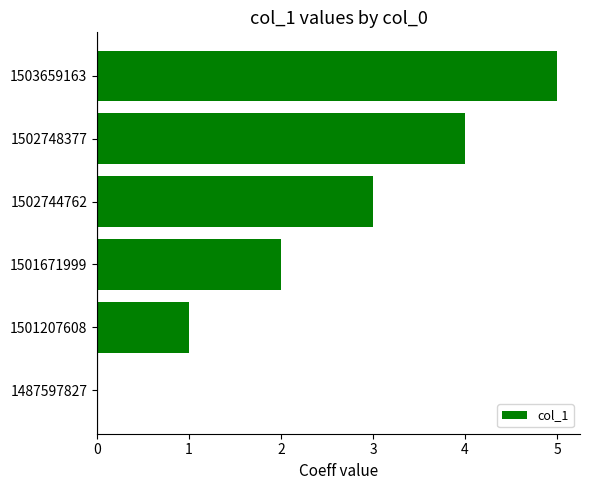

How many data points does each series have?

6